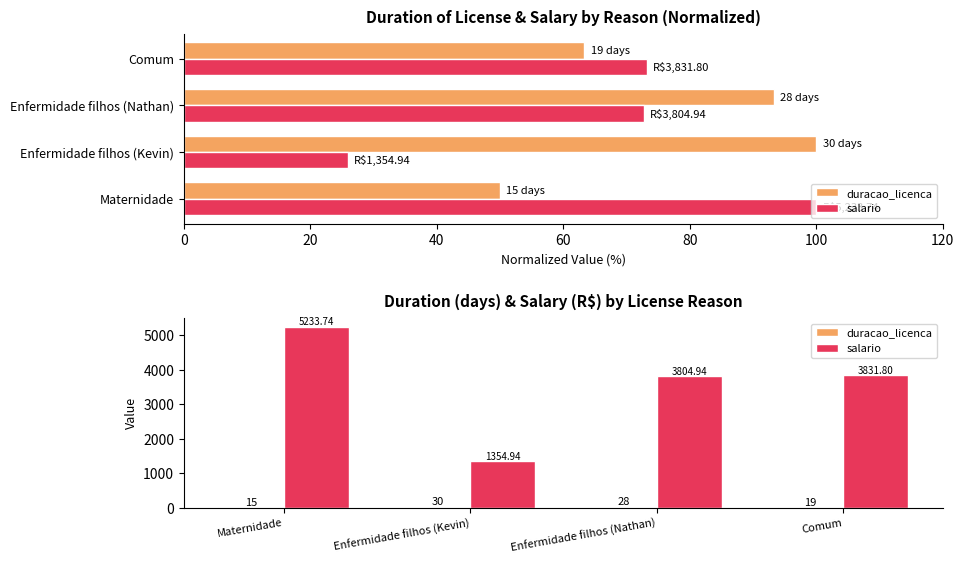

What value does the duracao_licenca series have at Comum?

19.0